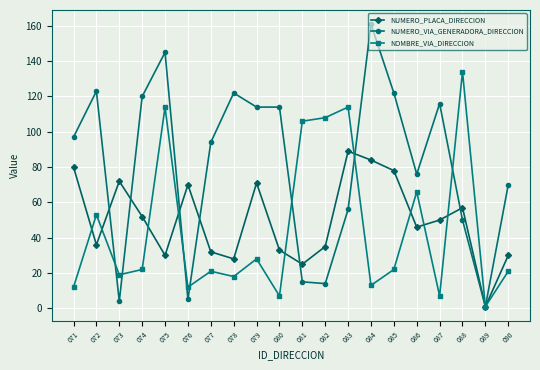

In NOMBRE_VIA_DIRECCION, how many points are lower than both neighbors (excluding endpoints)?

7